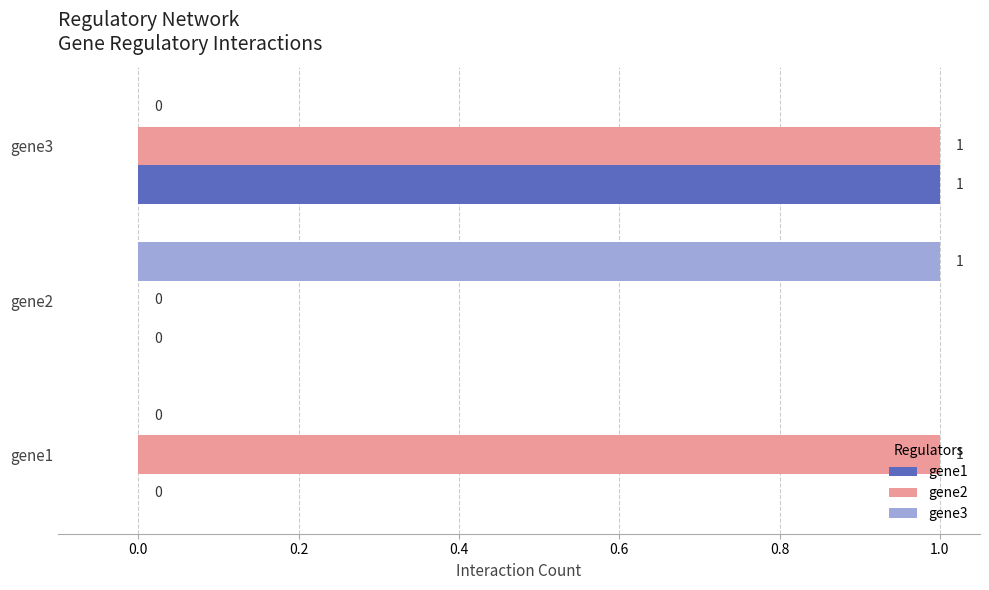

Which category has the highest value in the gene3 series?

gene2